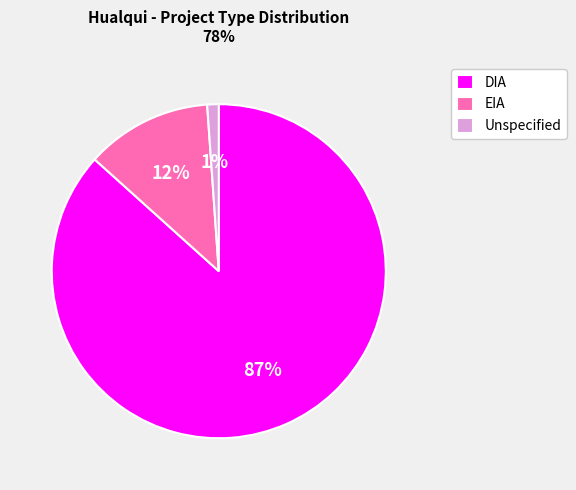

To the nearest percent, what is the combined percentage of DIA and Unspecified?

88%